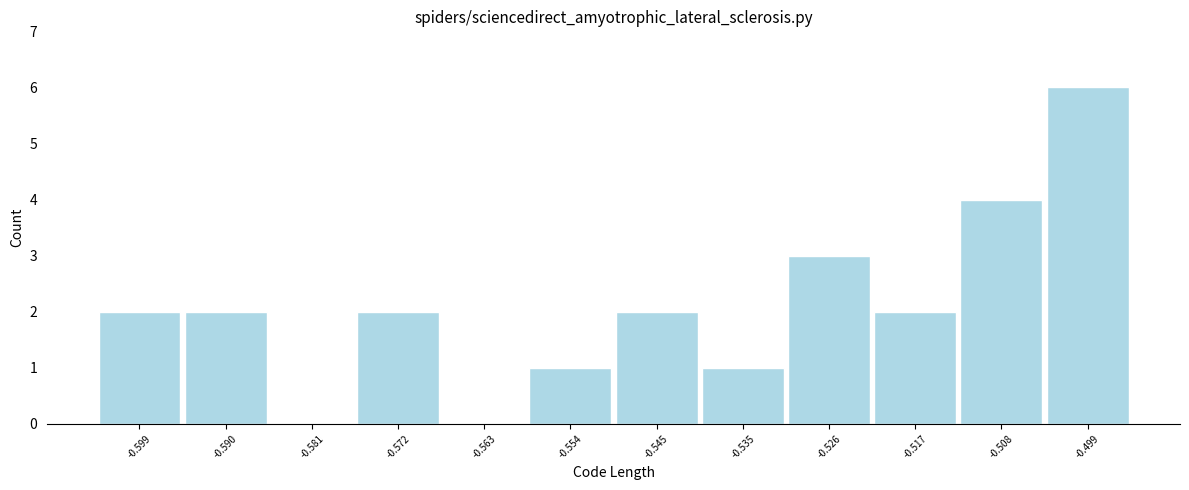

Reading left to right, list every bar in this chart as the range it spans on the x-axis followed by its height. Neither the bar edges nor the heights are printed on the chart, so give them approximately, as read against the axes.

-0.604 to -0.595: 2
-0.595 to -0.586: 2
-0.586 to -0.576: 0
-0.576 to -0.567: 2
-0.567 to -0.558: 0
-0.558 to -0.549: 1
-0.549 to -0.540: 2
-0.540 to -0.531: 1
-0.531 to -0.522: 3
-0.522 to -0.513: 2
-0.513 to -0.504: 4
-0.504 to -0.495: 6